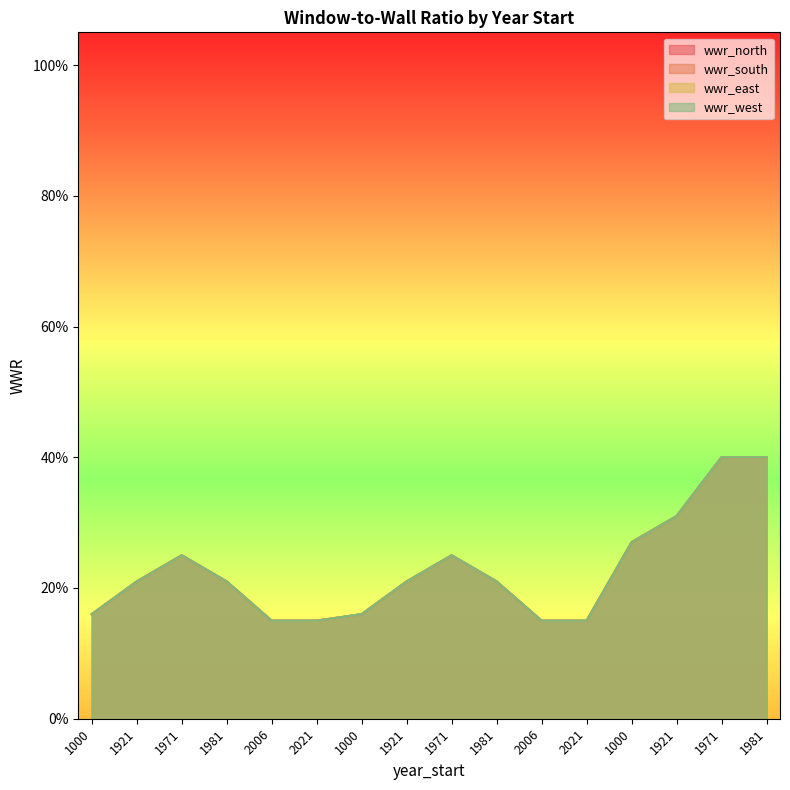

List the labels in order of wwr_west value, smallest first.

2006, 2021, 2006, 2021, 1000, 1000, 1921, 1981, 1921, 1981, 1971, 1971, 1000, 1921, 1971, 1981